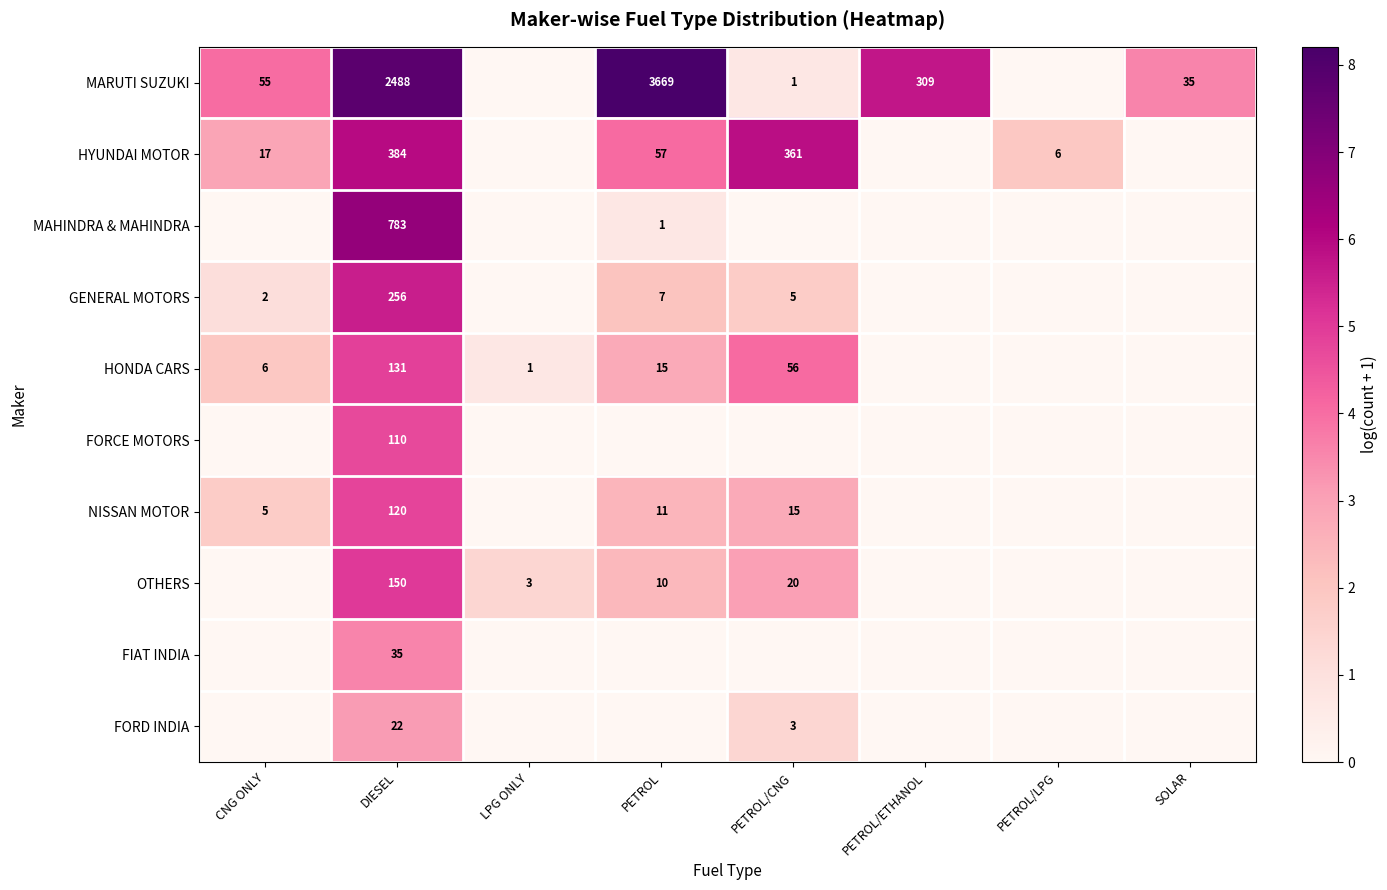

Is the value of OTHERS at DIESEL greater than the value of FORD INDIA at DIESEL?

Yes